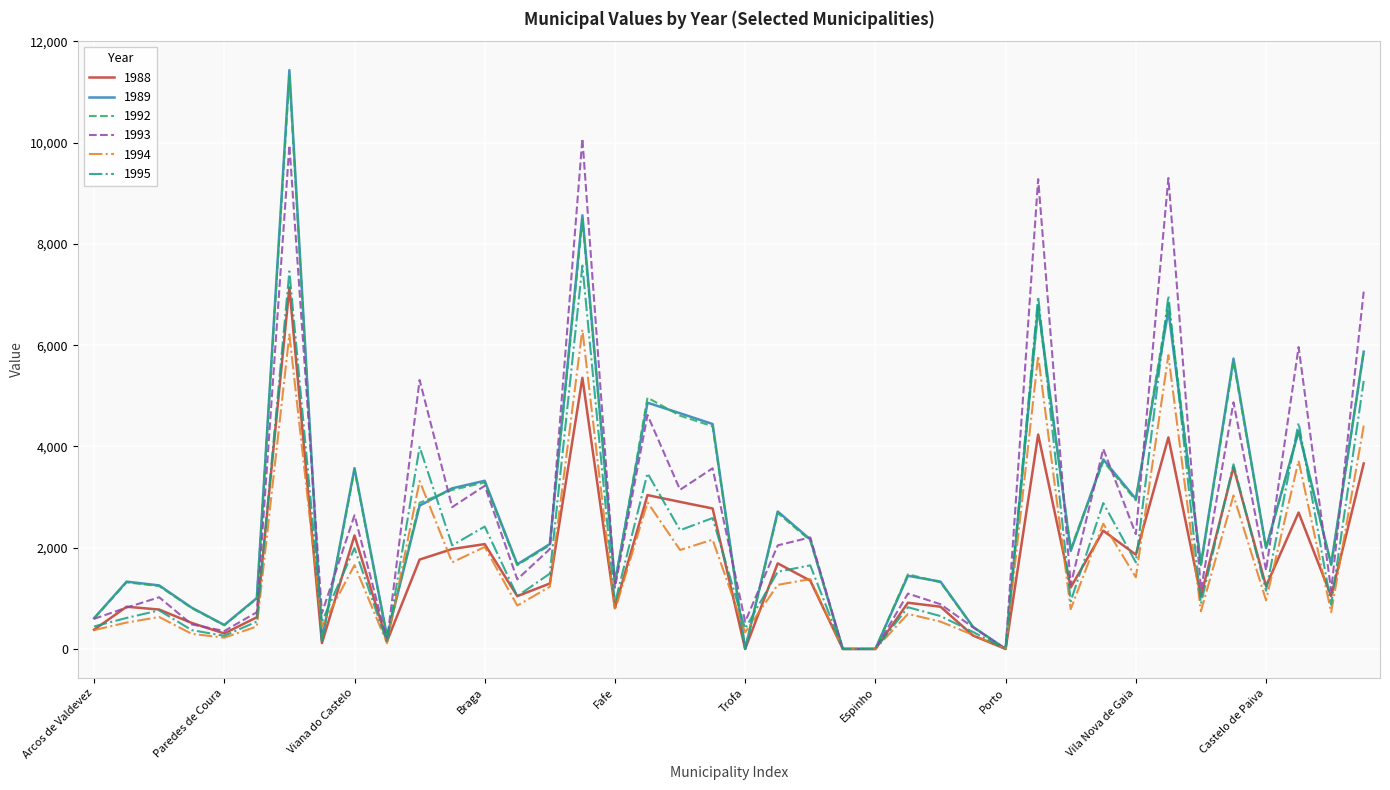

Does the chart display data point markers on the line(s)?

No